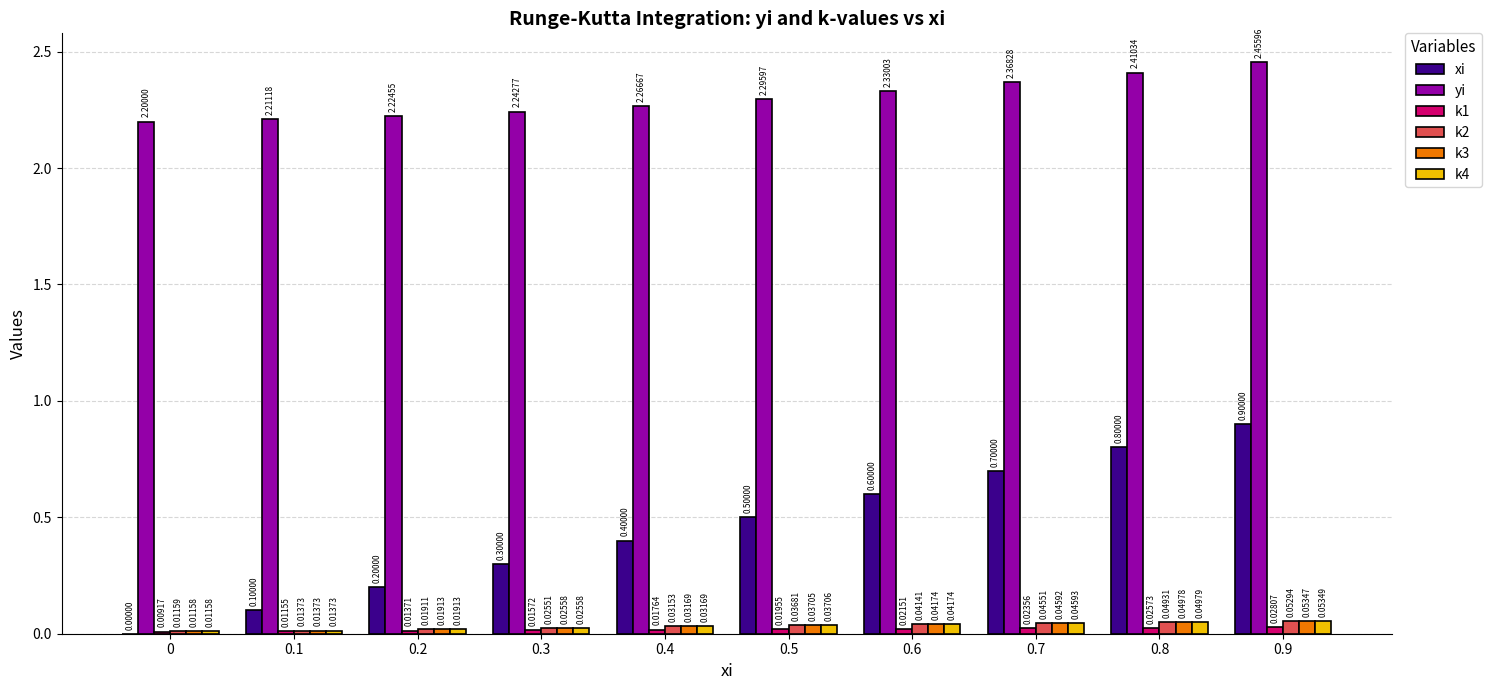

Which series changed the most between 0 and 0.4?

xi